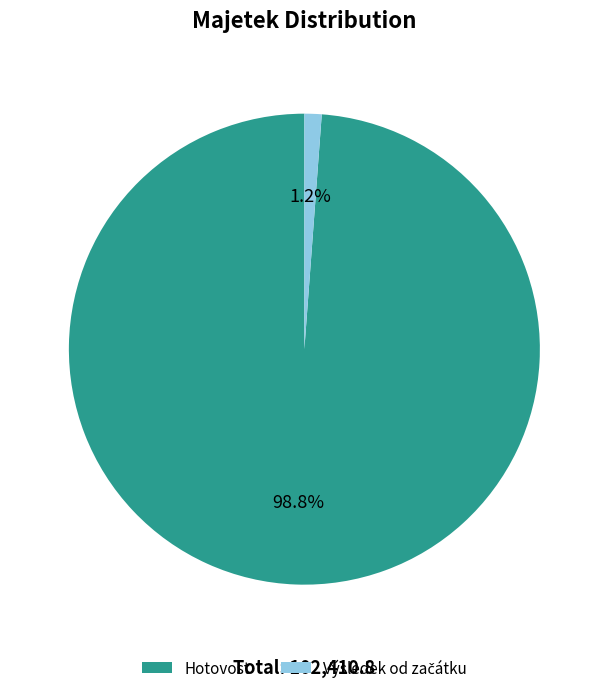

What percentage is the Hotovost slice, to the nearest percent?

99%